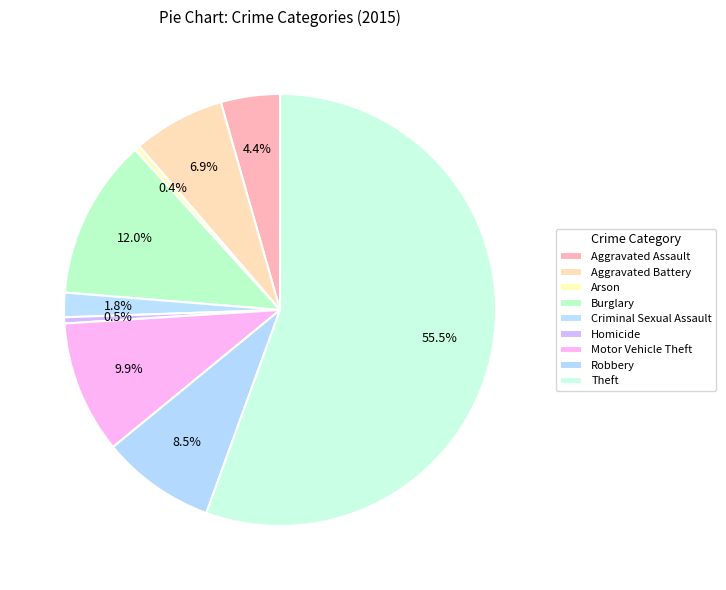

Count the number of slices in the pie.

9